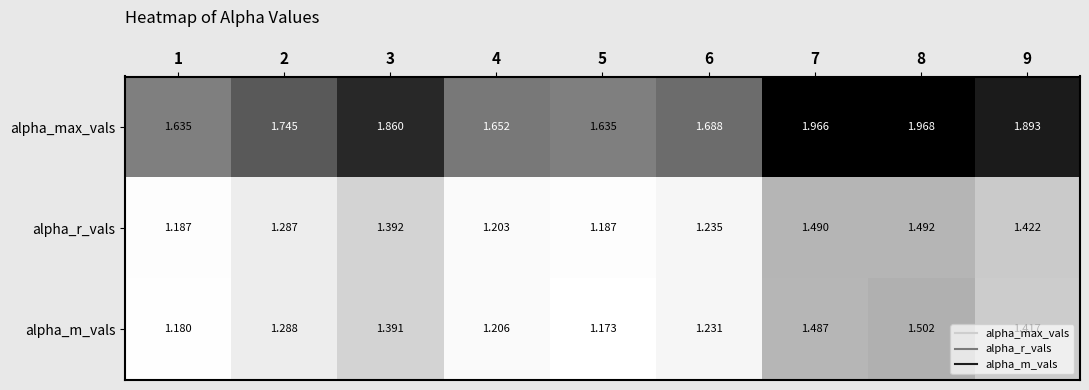

Rank the series at 8 from highest to lowest value.

alpha_max_vals, alpha_m_vals, alpha_r_vals